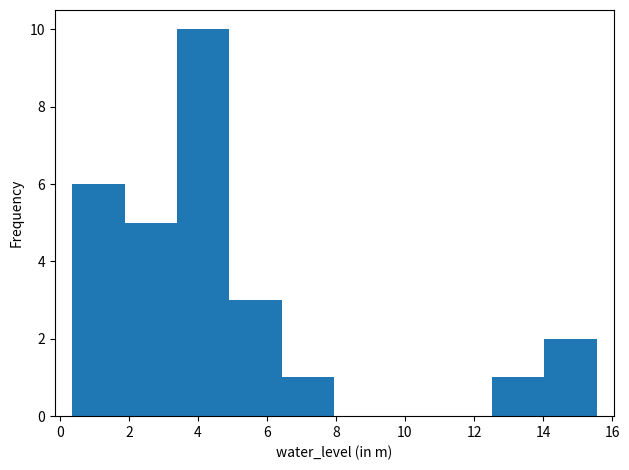

What is the height of the bar covering 3.4 to 5.0 on the x-axis? Neither the bar edges nor the heights are printed on the chart, so give them approximately, as read against the axes.

10